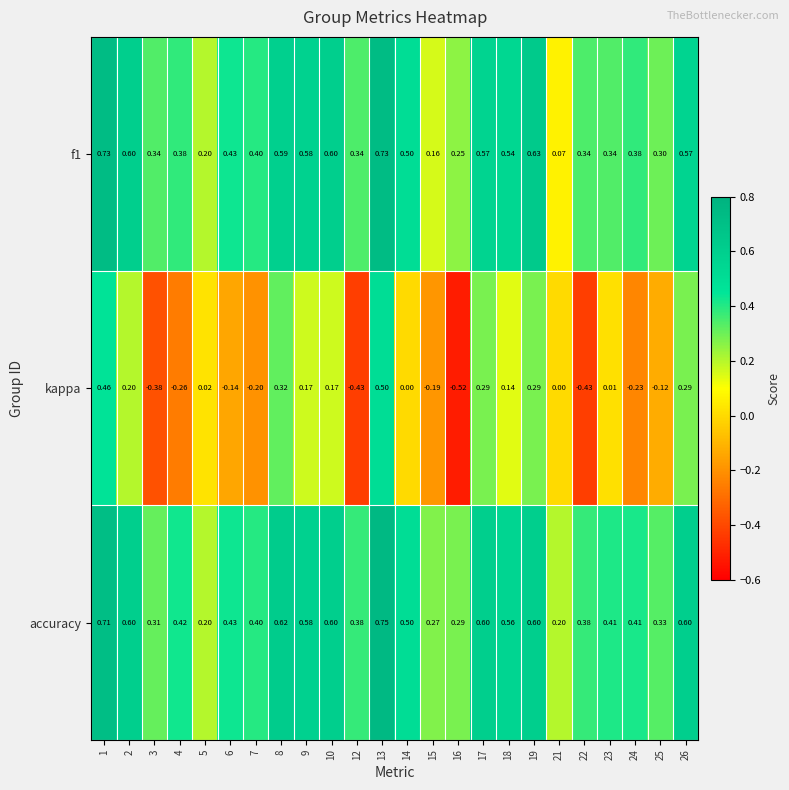

Which series has the widest spread of values?

kappa